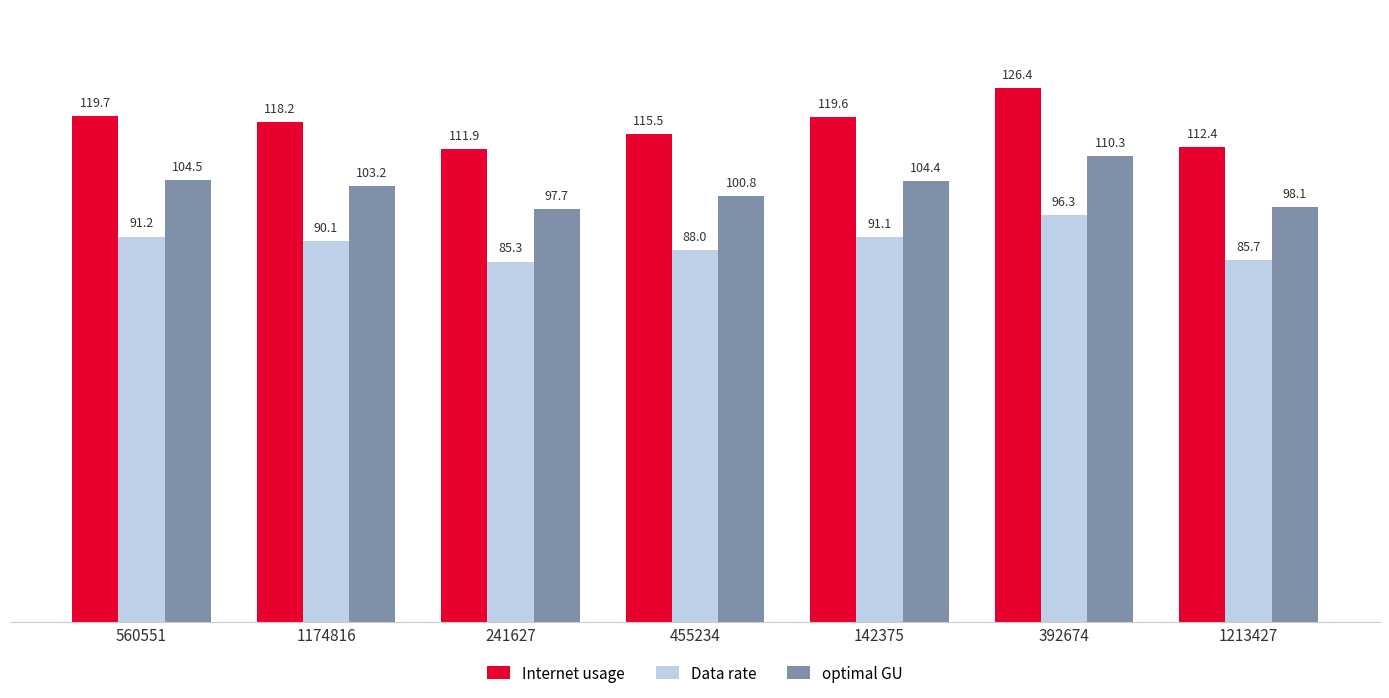

What is the sum of the optimal GU values at 392674 and 455234?

211.2